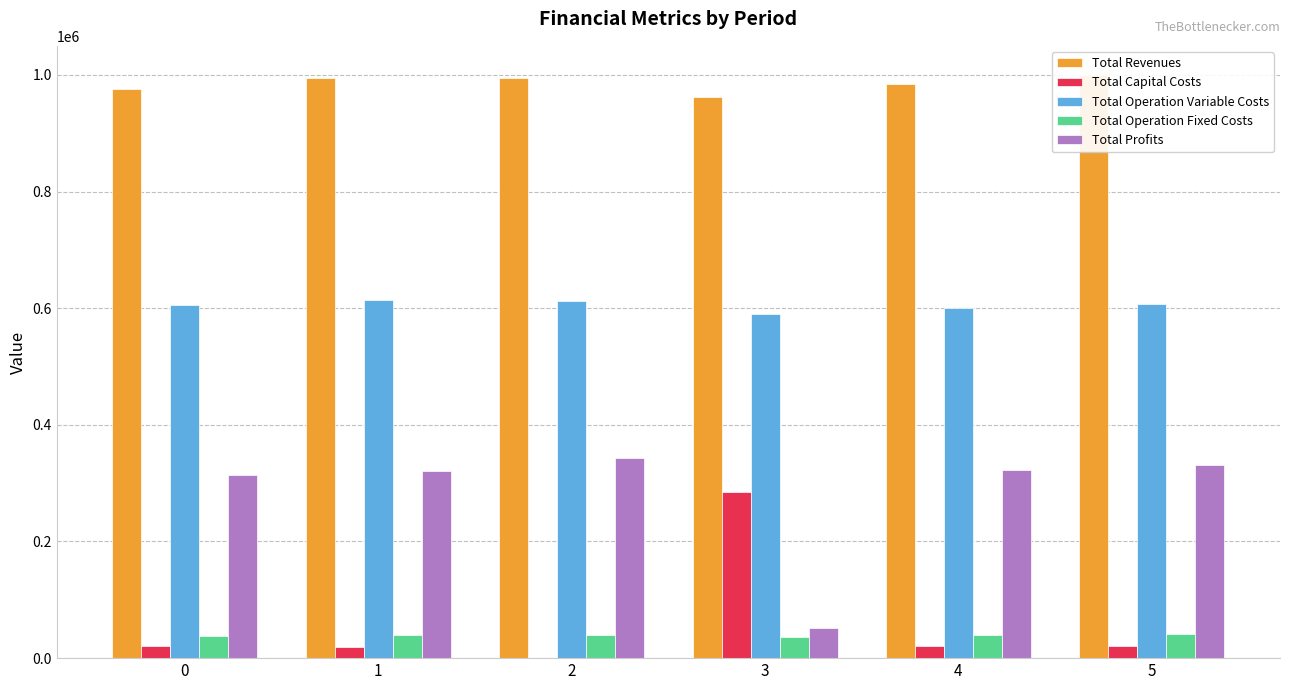

What is the total value across all series at 4?

1967514.1